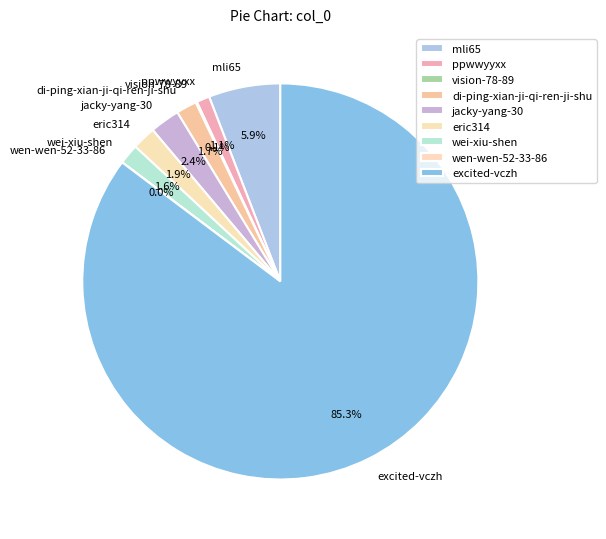

Which category has the biggest portion of the pie?

excited-vczh